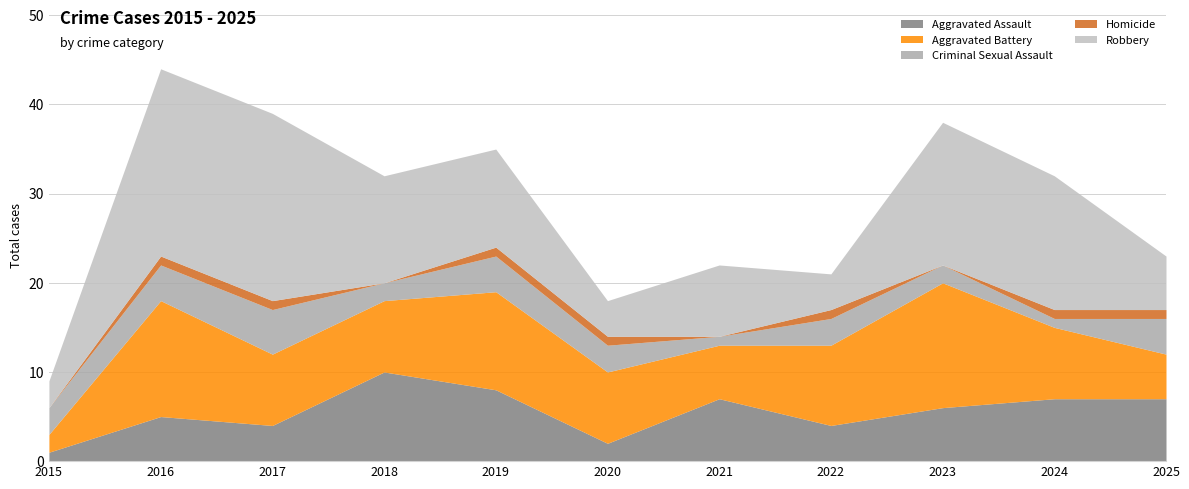

What is the value of the Criminal Sexual Assault point at the 1st from the left?

3